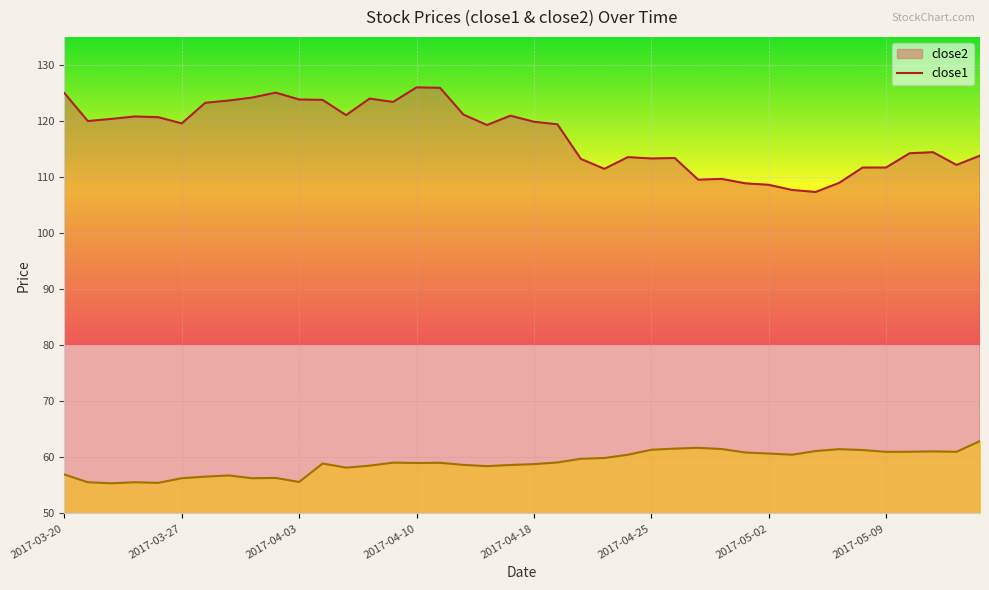

Does the chart display data point markers on the line(s)?

No